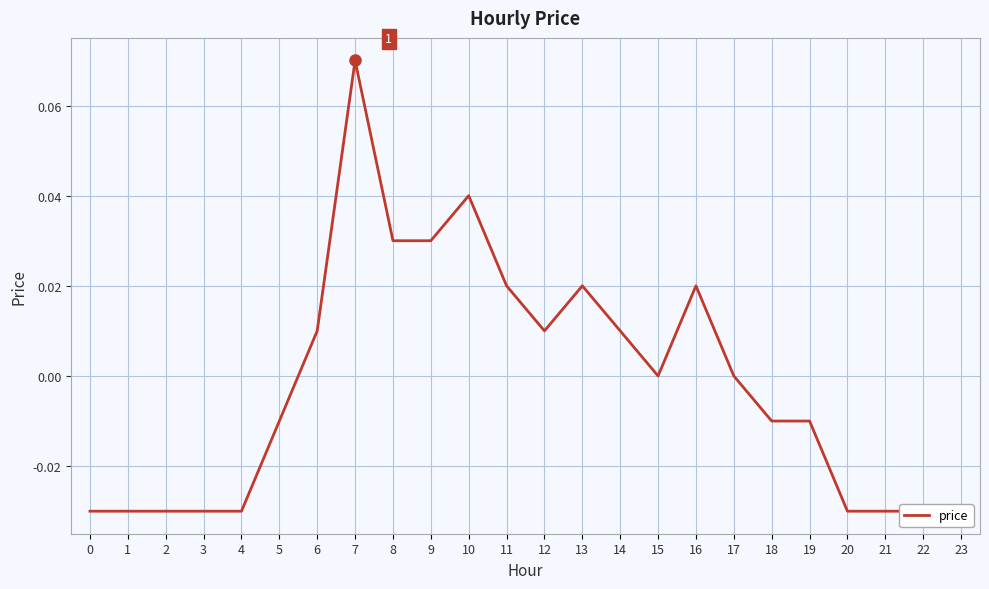

The value at 9 is 0.0. True or false?

True